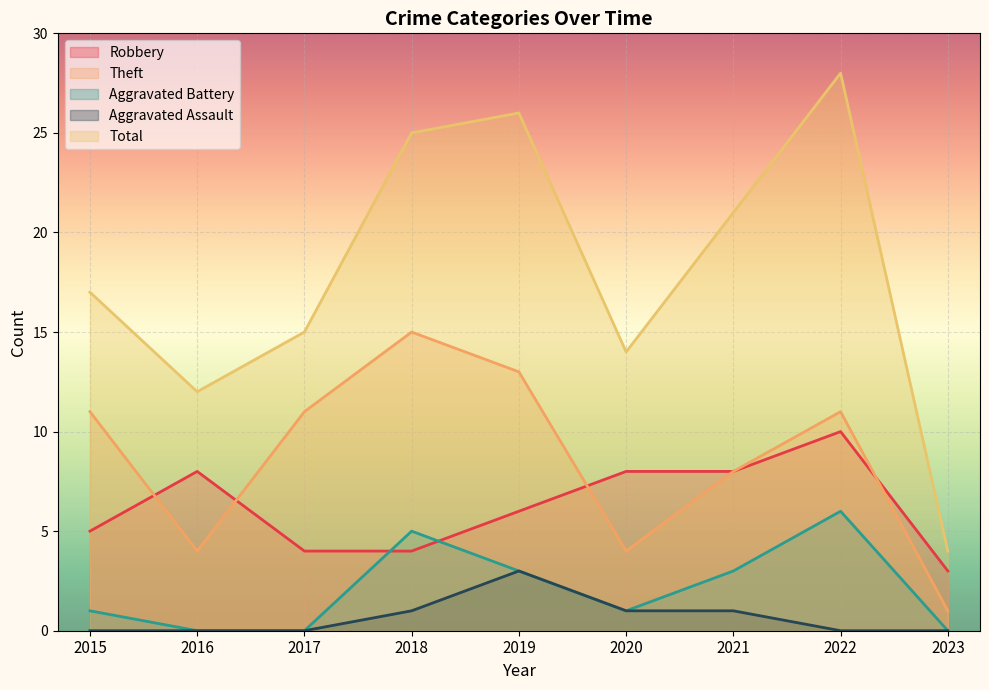

Which series changed the most between 2018 and 2021?

Theft